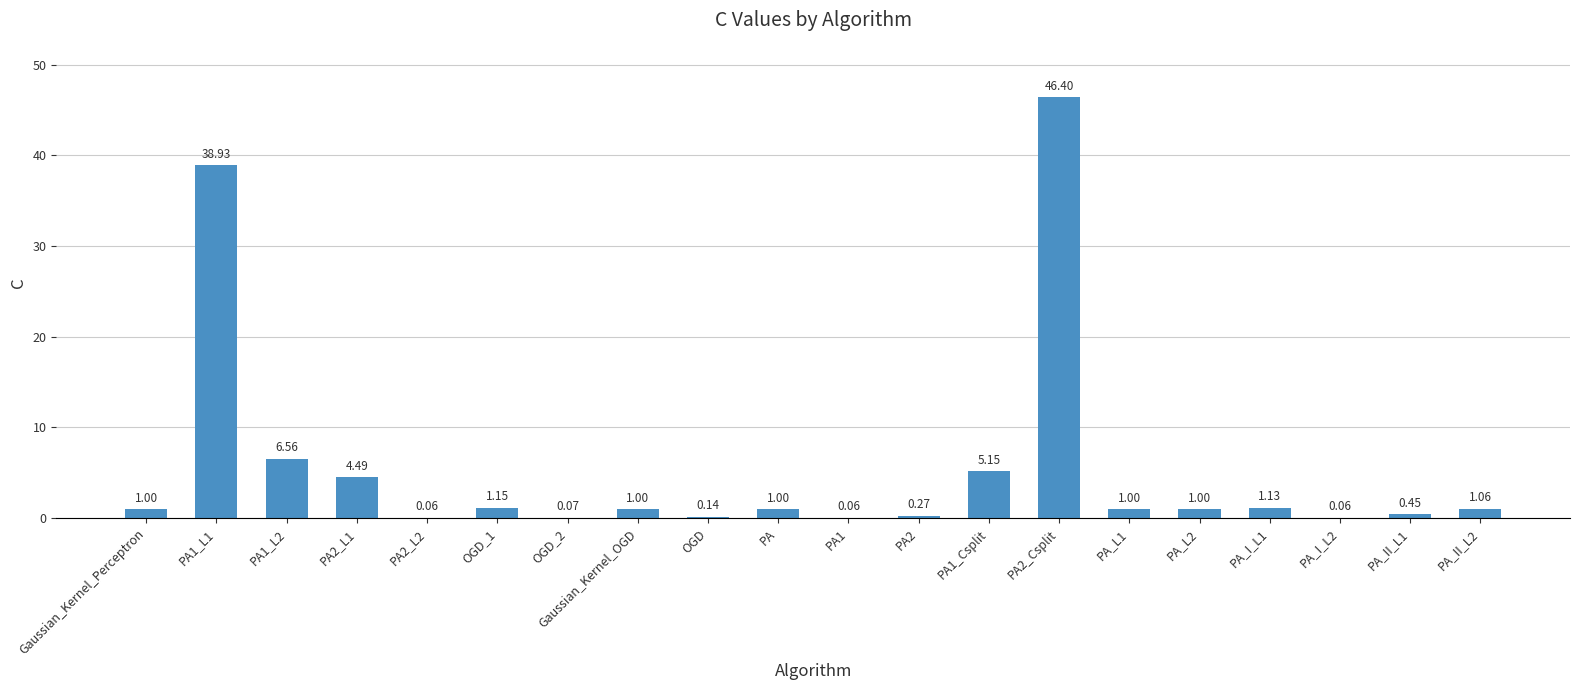

What is the change in value from OGD to PA_II_L1?

+0.3